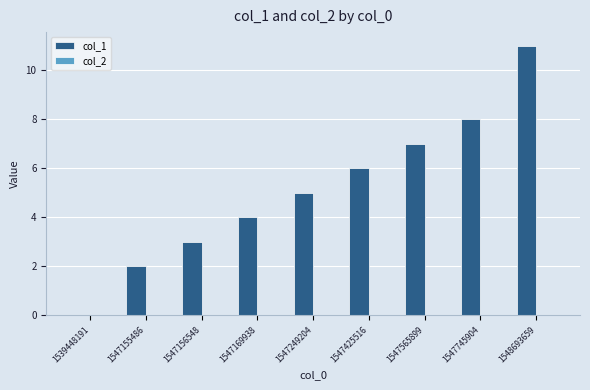

Which has a higher value, 1547745904 or 1547156548?

1547745904